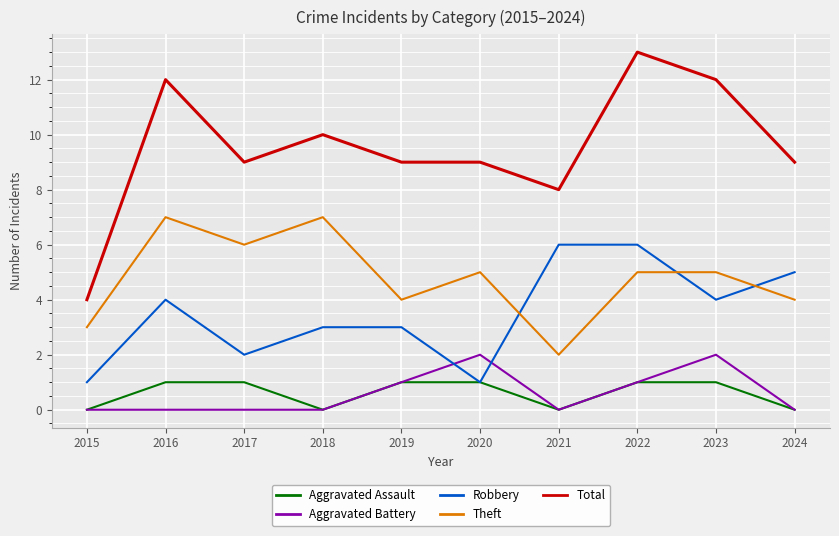

What is the sum of all Total values?

95